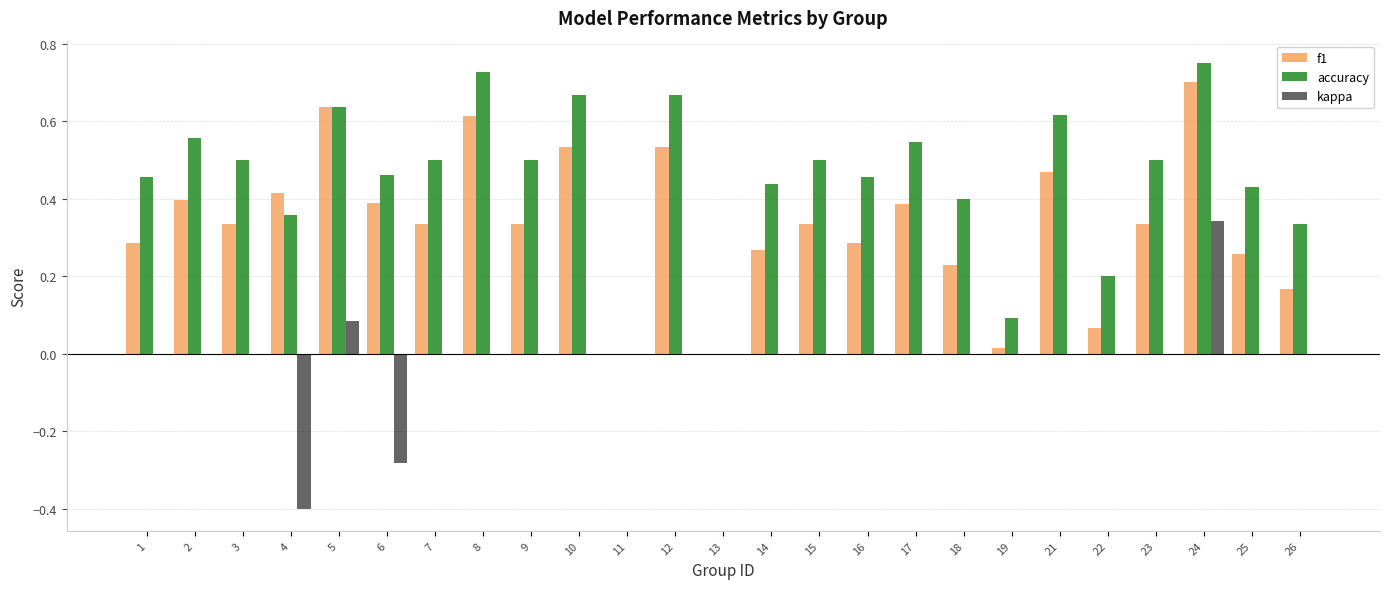

Is it true that accuracy equals 0.6 at 2?

True